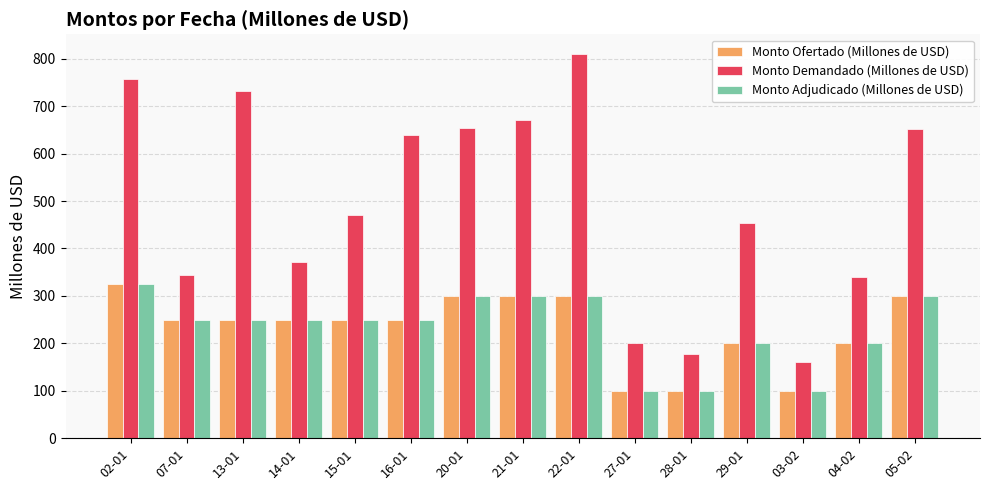

Which series changed the most between 13-01 and 04-02?

Monto Demandado (Millones de USD)